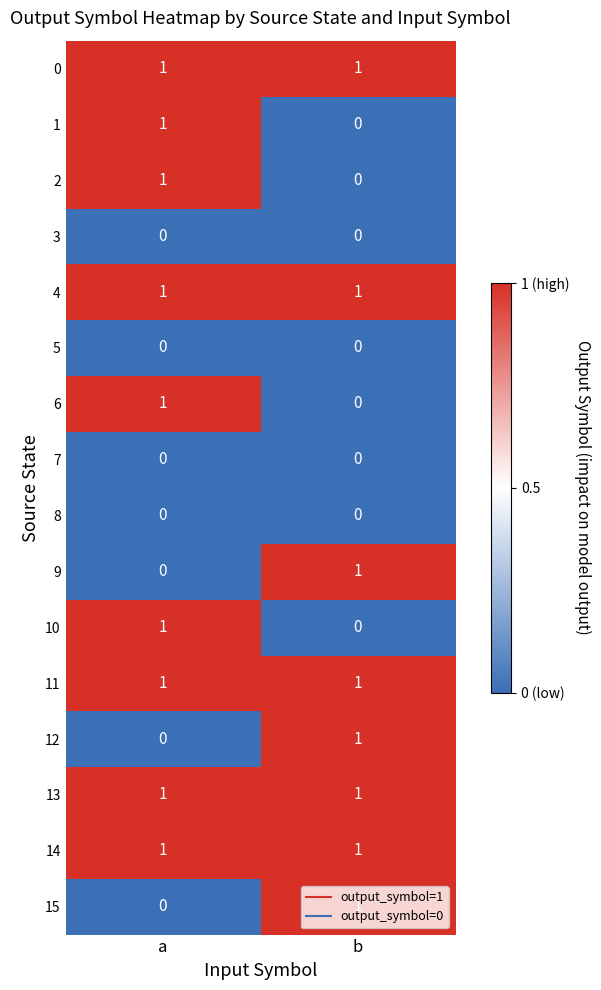

Which category has the lowest value in the 9 series?

a